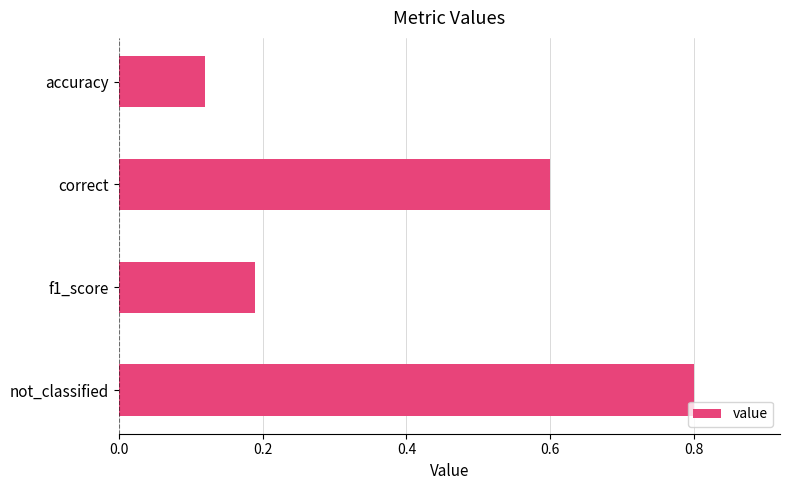

The chart shows a value of 0.2 at accuracy. True or false?

False